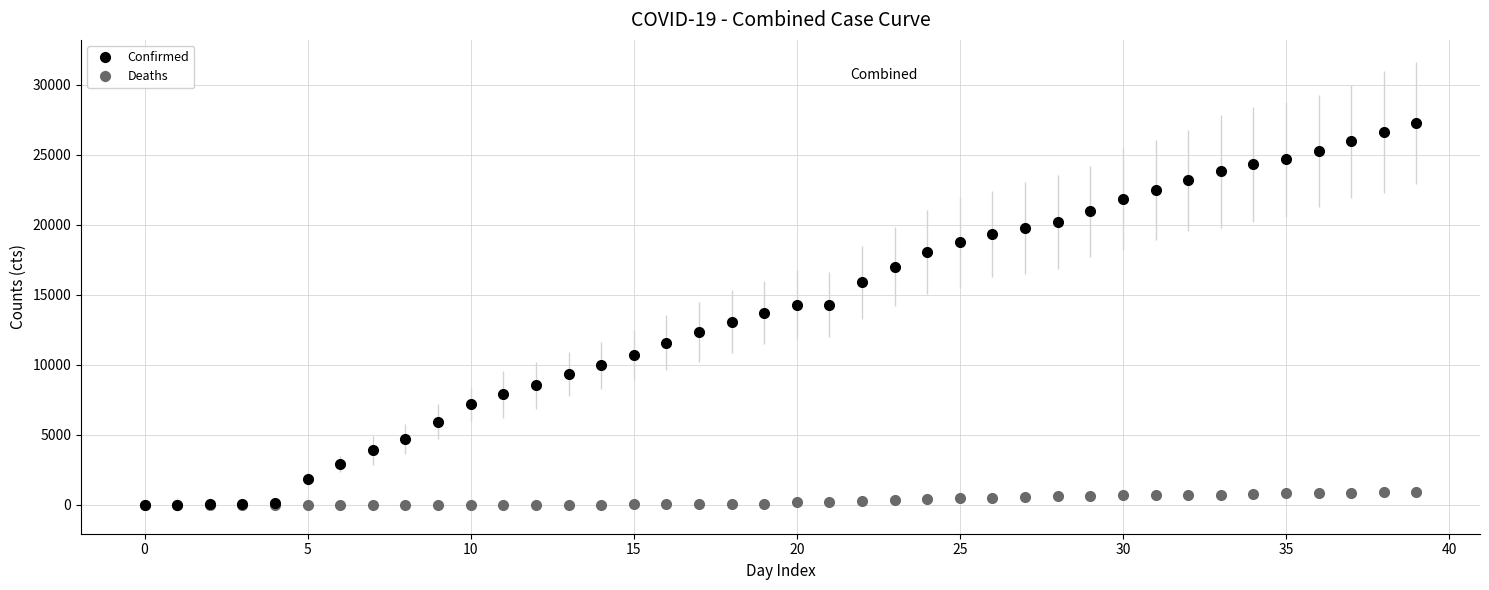

Which series has the largest total across all categories?

Confirmed